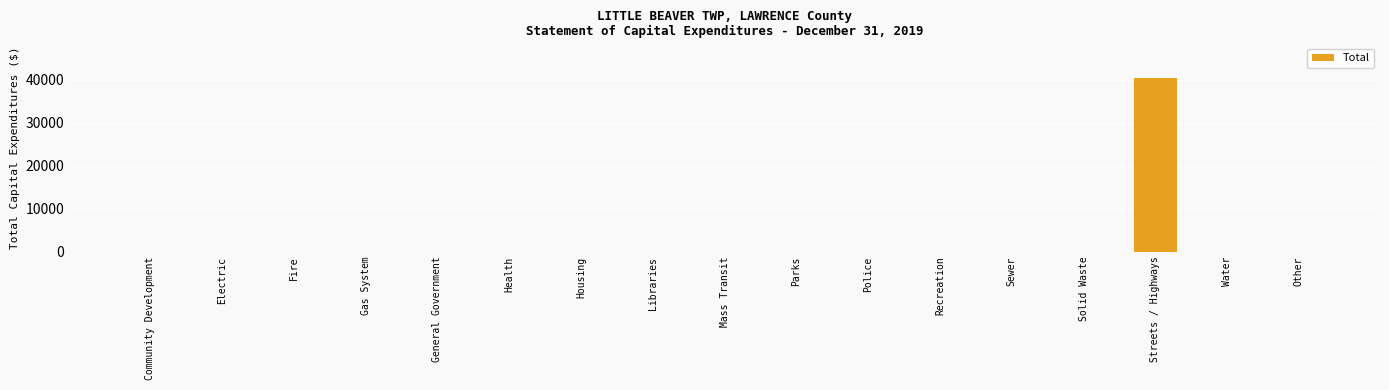

Reading left to right, what are all the values shown in this chart?

0	0	0	0	0	0	0	0	0	0	0	0	0	0	40407	0	0